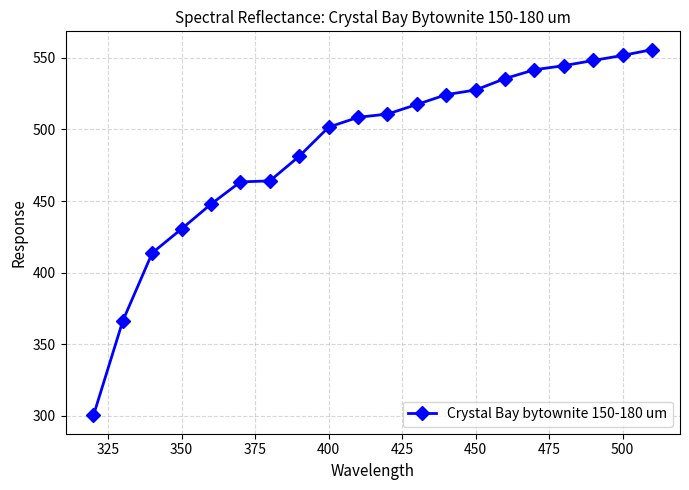

What is the smallest value displayed?

300.4